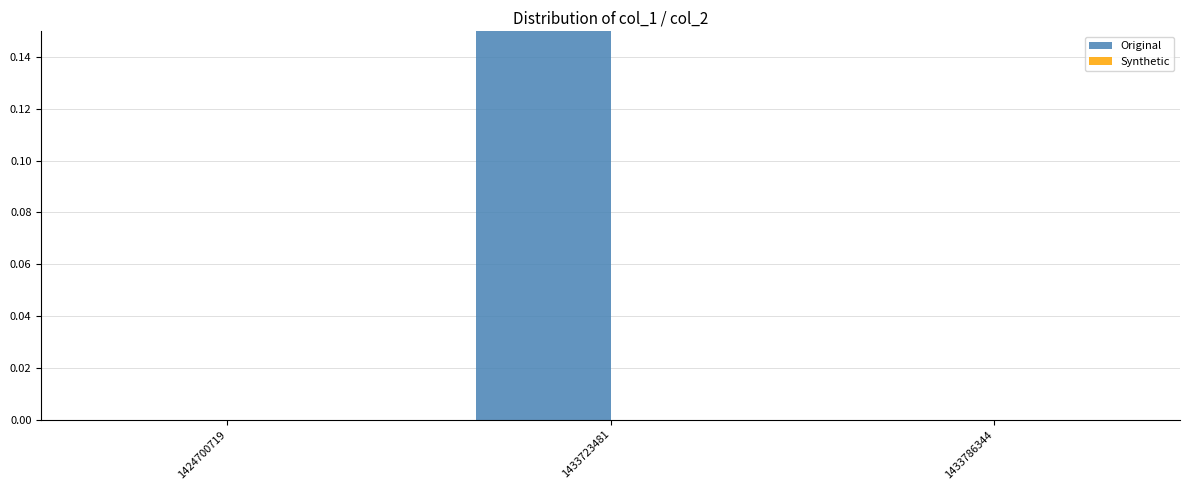

True or false: Original has a value of 0 at 1433786344.

False